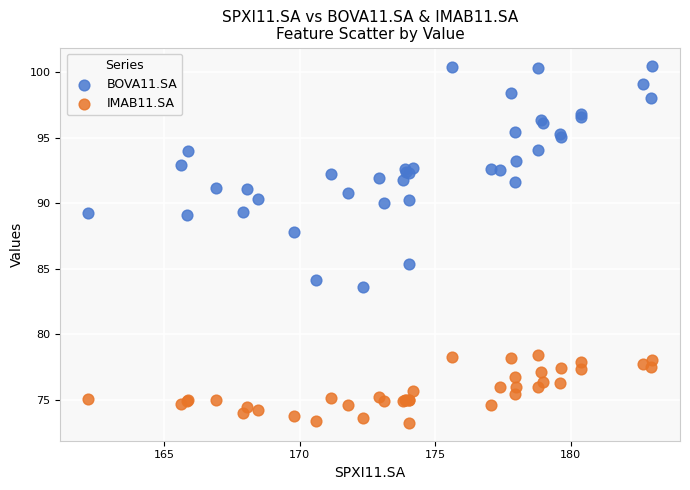

Which series has the largest Y range (max minus min)?

BOVA11.SA